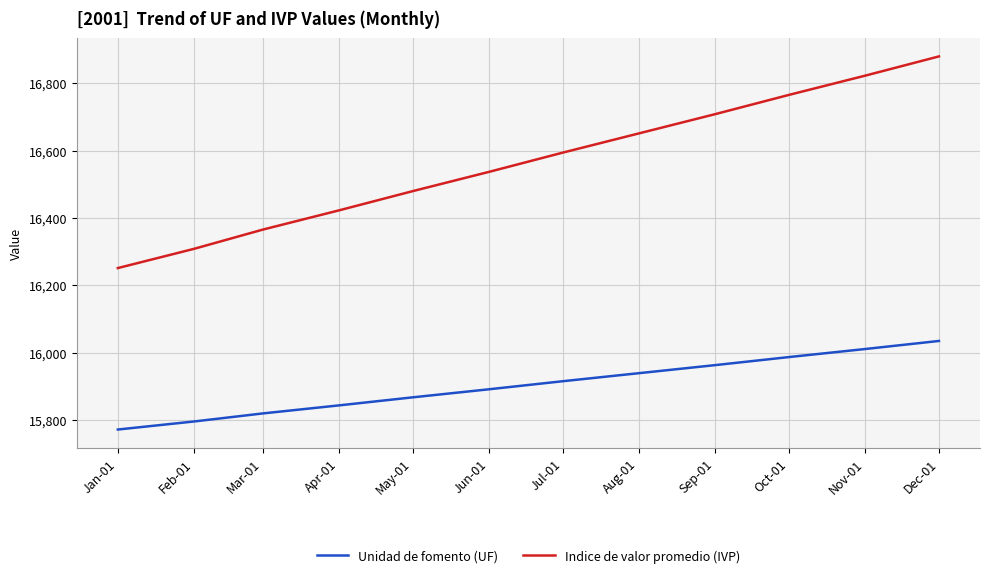

Is this an area chart (filled region under the line)?

No